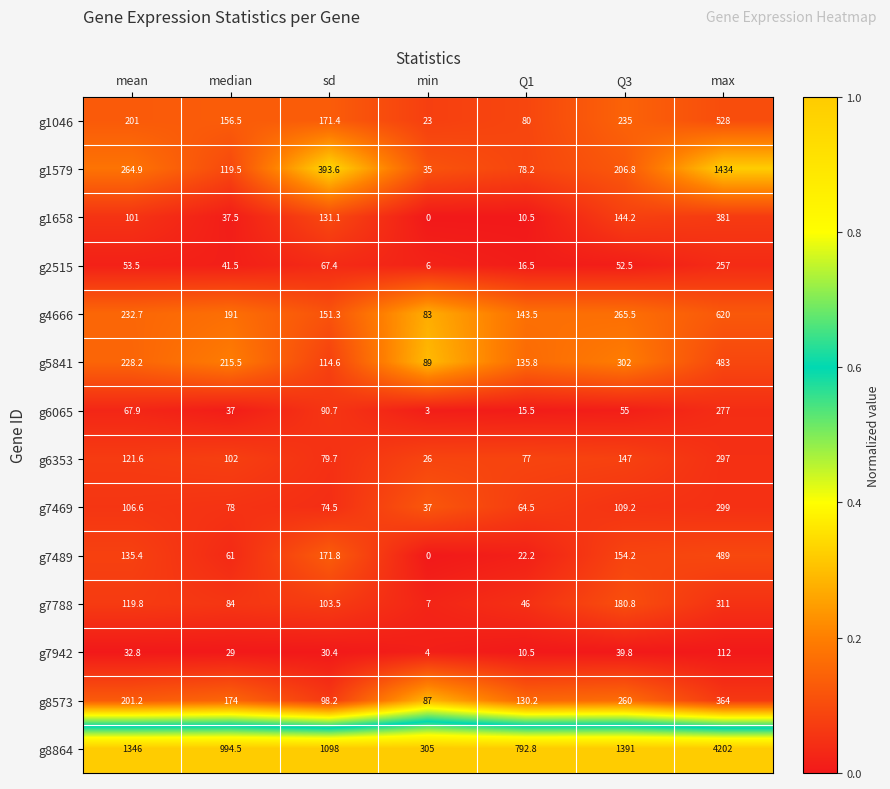

What is the total value across all series at median?

2321.0